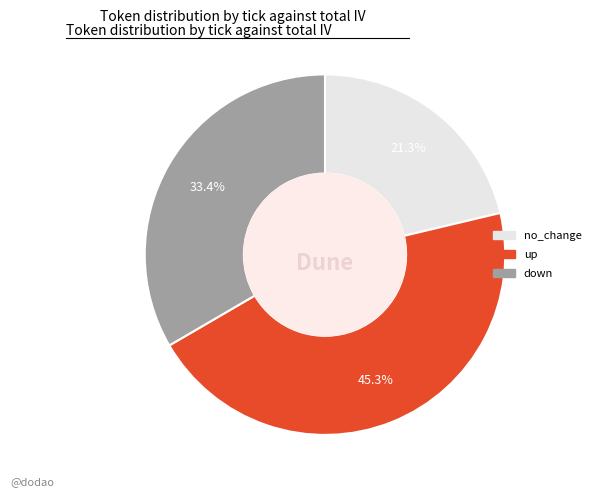

How many segments does this pie chart have?

3